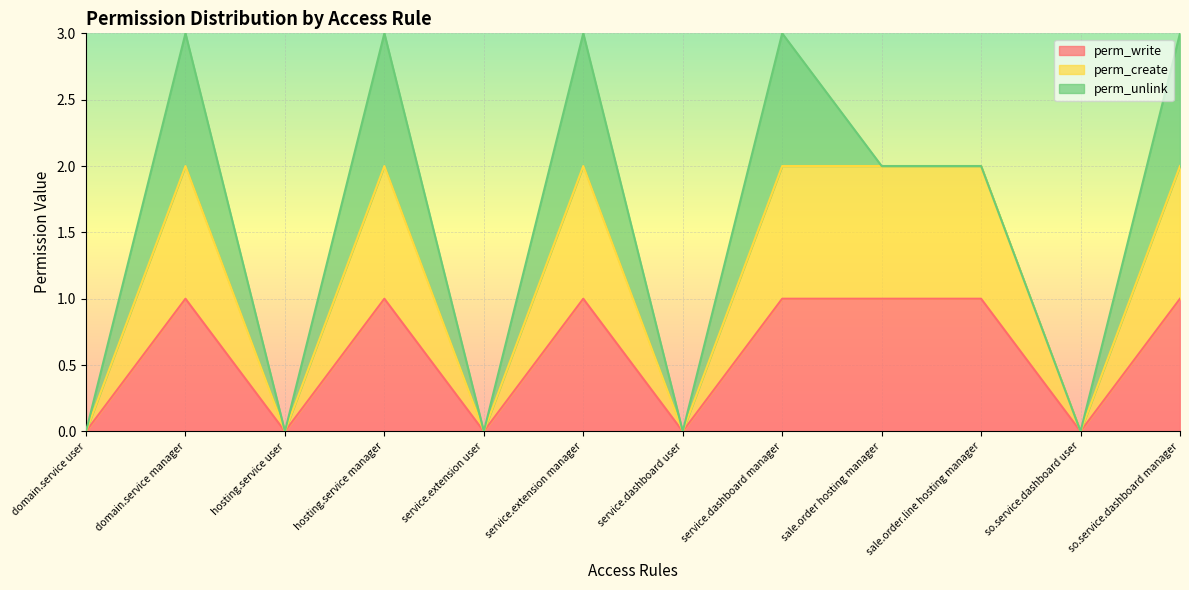

The value of perm_create at hosting.service manager is 3. True or false?

False